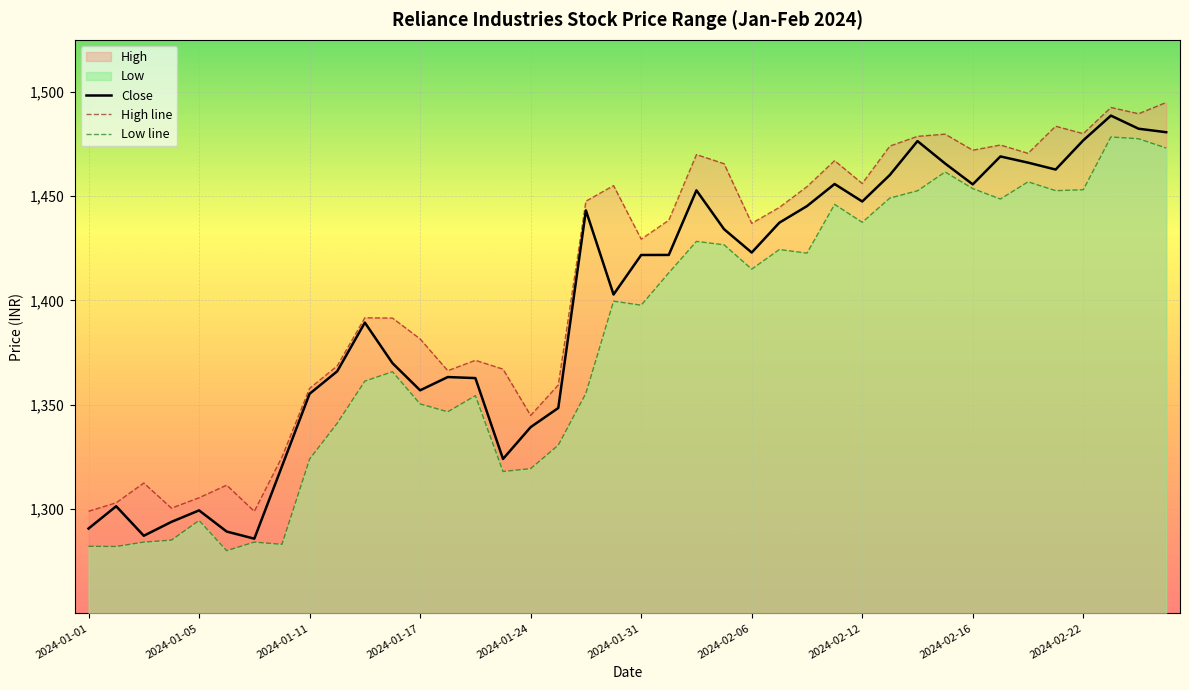

True or false: High line and Close intersect in this chart.

False